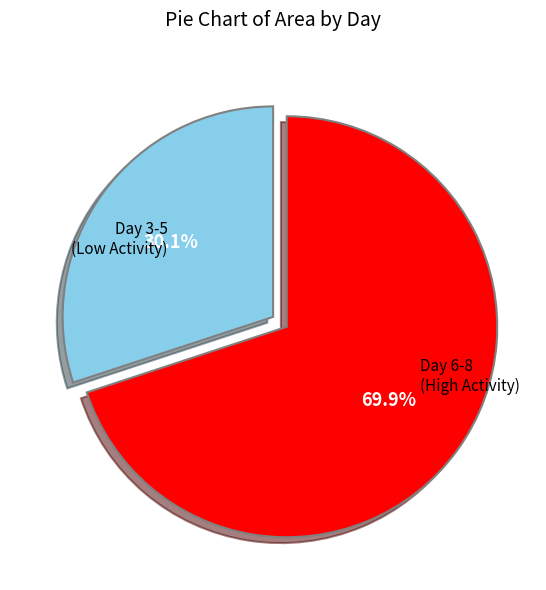

What portion of the pie excludes Day 6-8?

30.1%